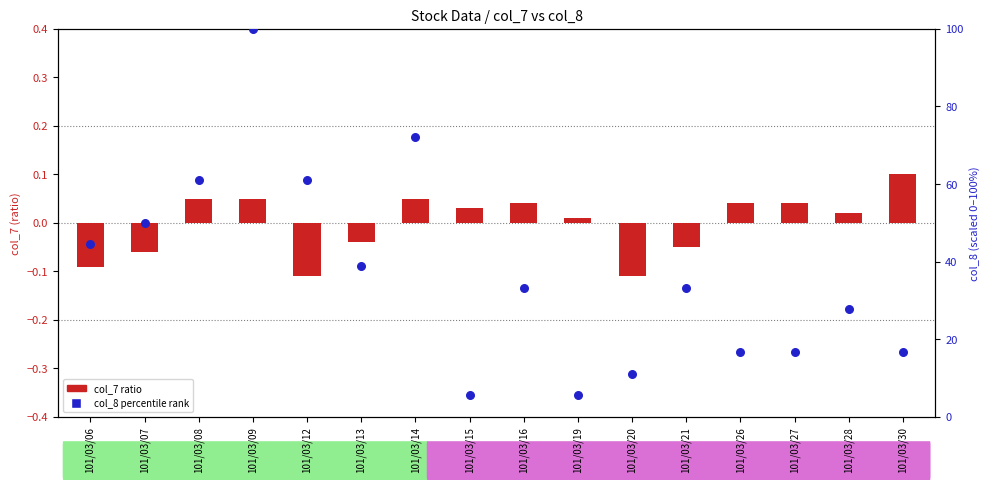

At which category is the sum across all series the highest?

101/03/09